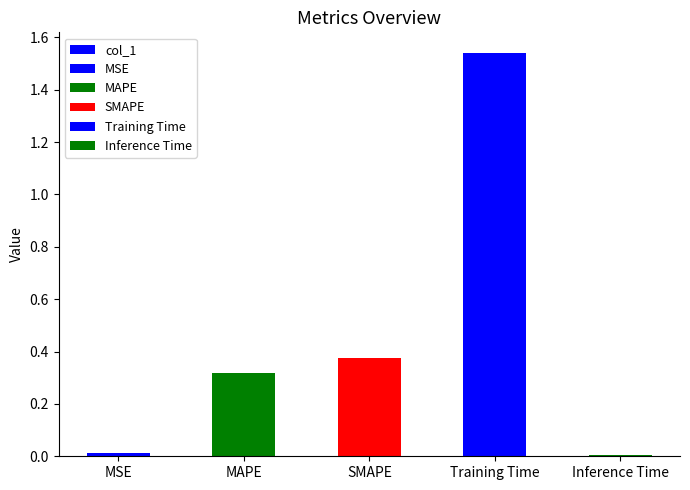

List the labels in order of value, smallest first.

Inference Time, MSE, MAPE, SMAPE, Training Time